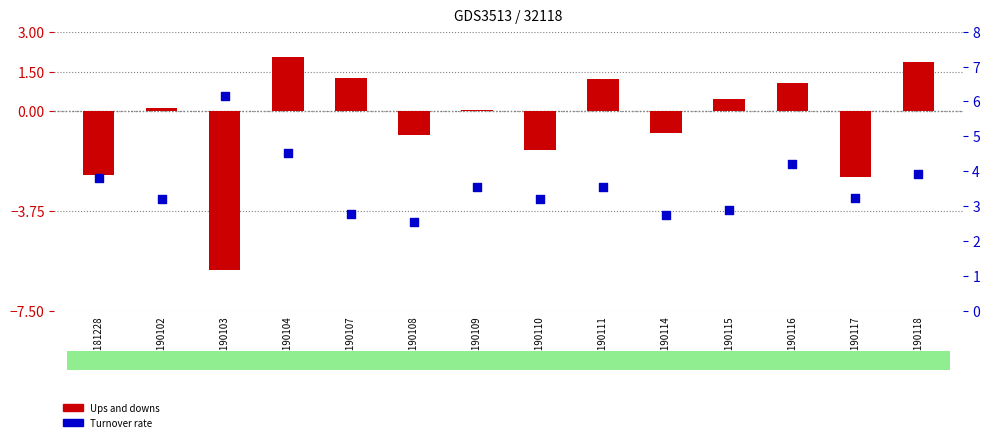

At how many categories does at least one series exceed 5?

1